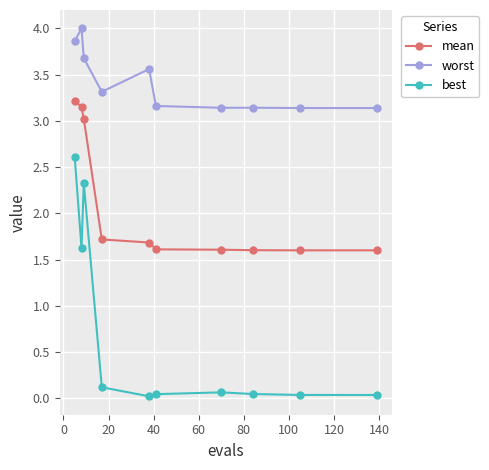

True or false: worst and best intersect in this chart.

False